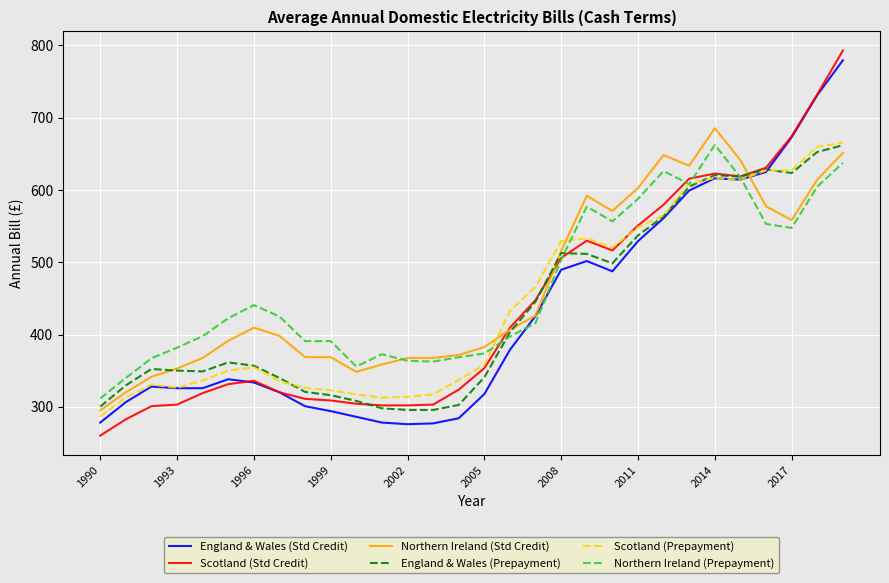

Which series has the widest spread of values?

Scotland (Std Credit)